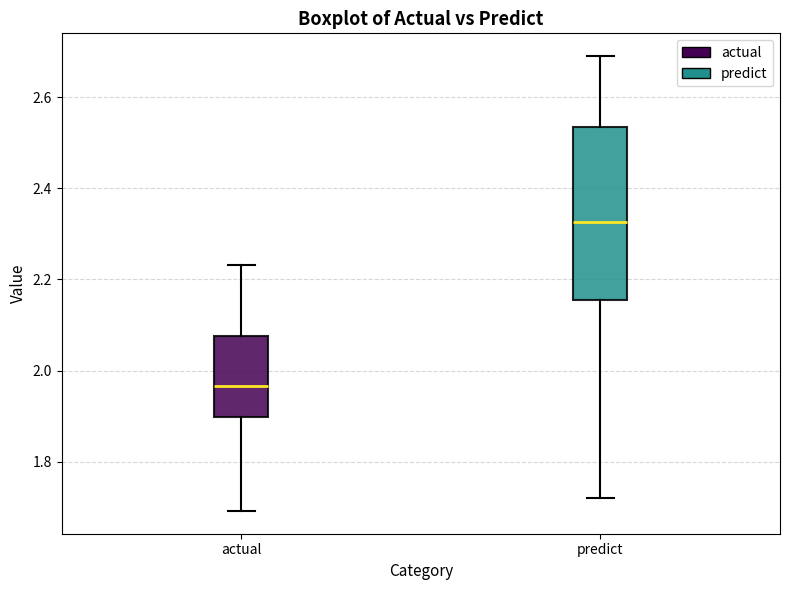

Which box has the highest median line?

predict